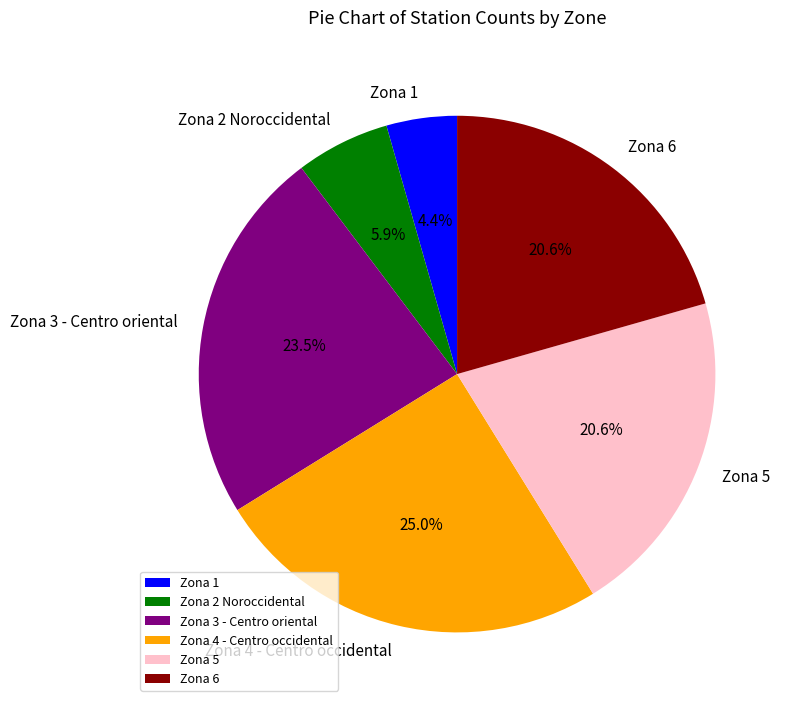

What is the total percentage of Zona 6 and Zona 5?

41.2%